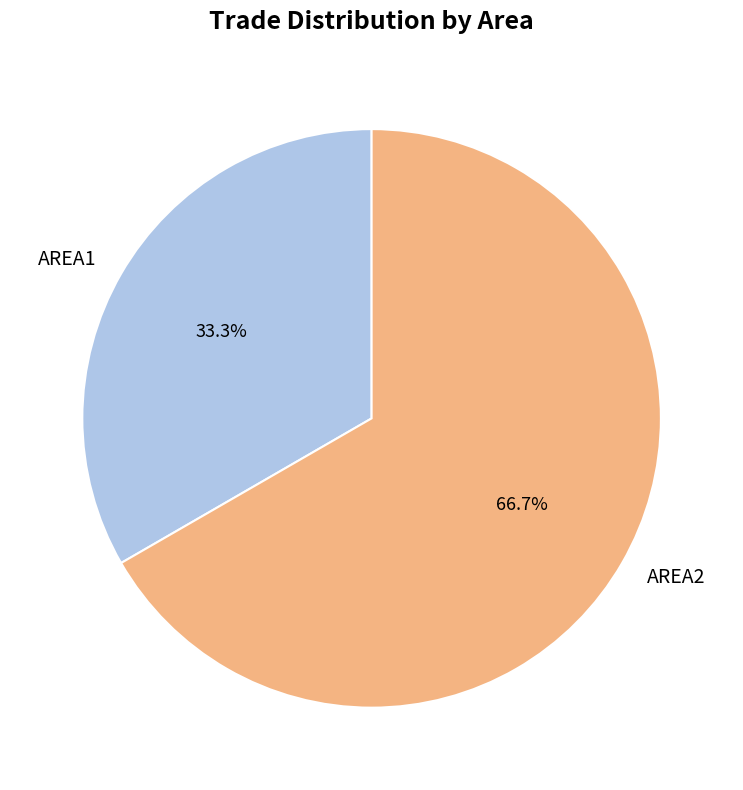

What percentage is the AREA1 slice, to the nearest percent?

33%